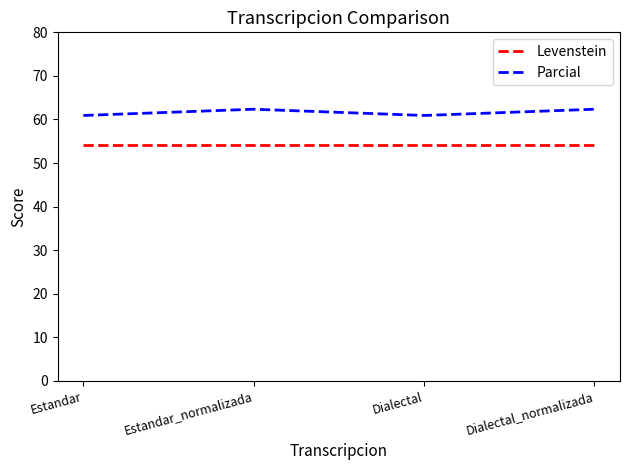

What value does the Parcial series have at Estandar_normalizada?

62.4